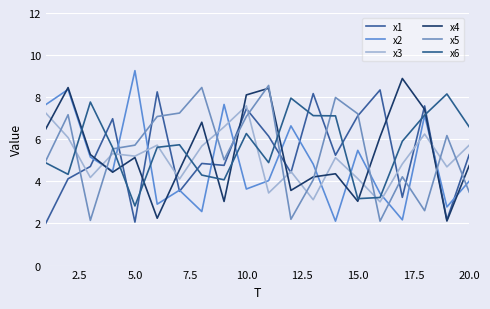

At which category does x1 reach its first local valley?

5.0